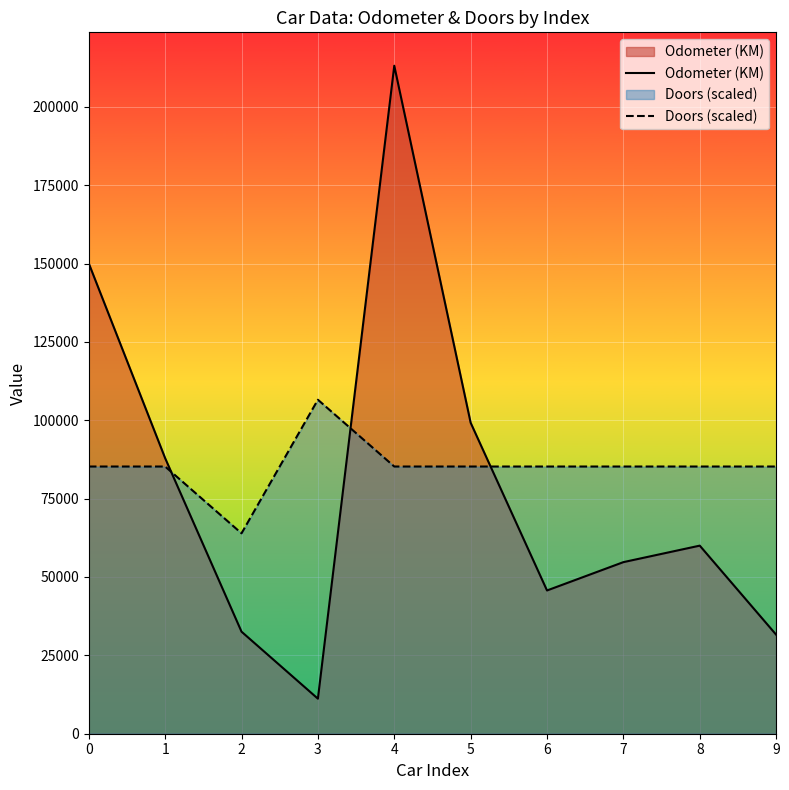

How many values in the Odometer (KM) series exceed 60000?

4